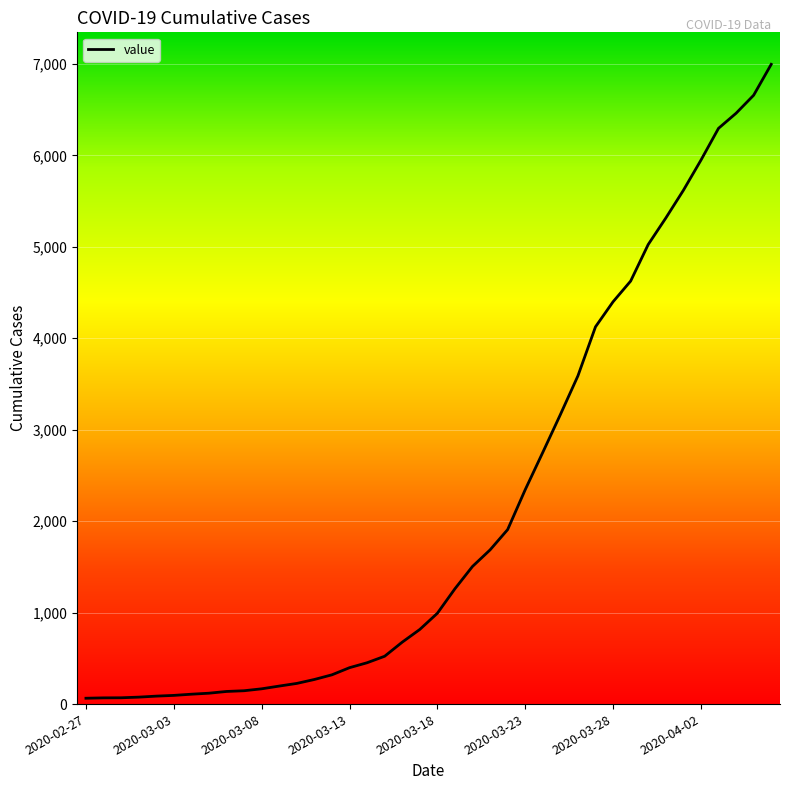

What is the smallest value displayed?

64